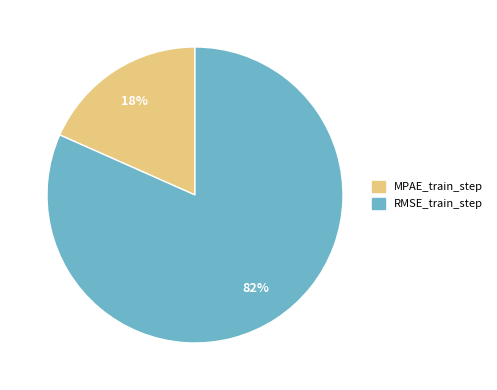

Which slice represents more than half of the pie?

RMSE_train_step